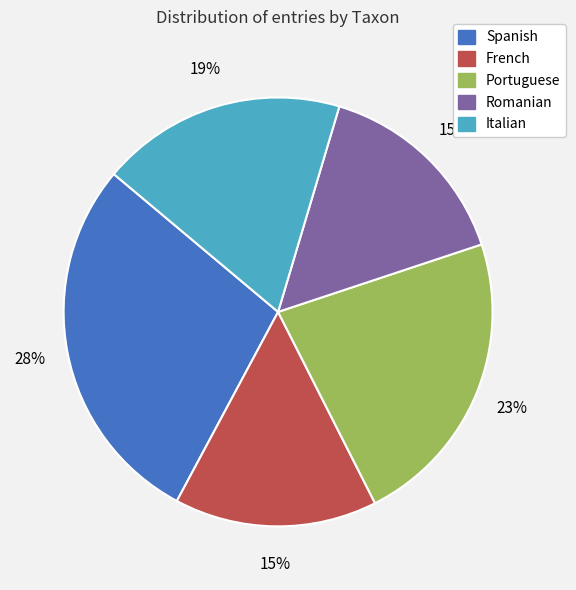

Does Italian represent more than half of the total?

No